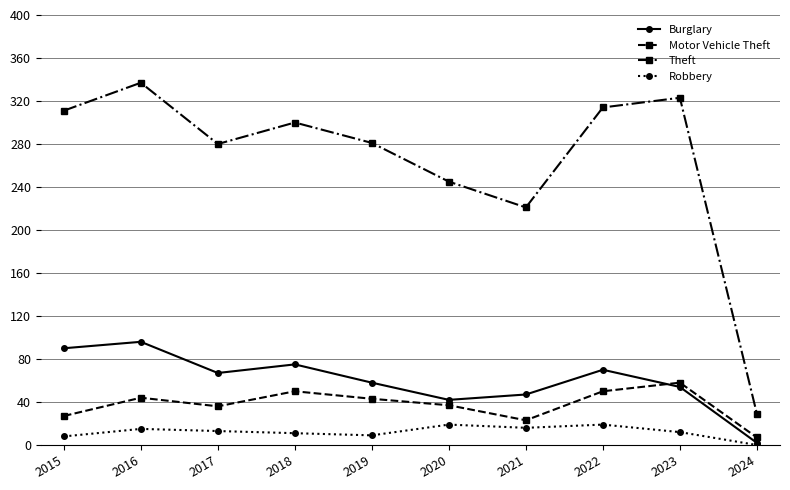

How many data points in Burglary are less than 67?

5